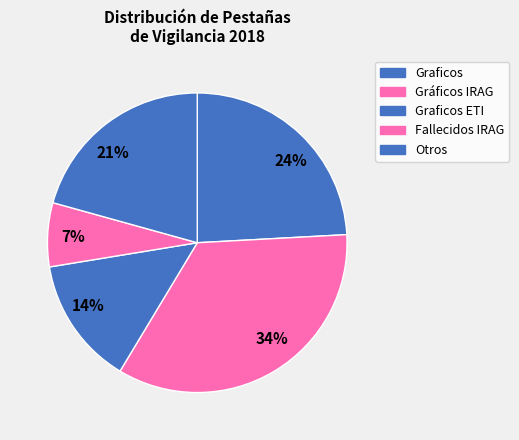

Is it true that 7% is 7% of the pie?

True